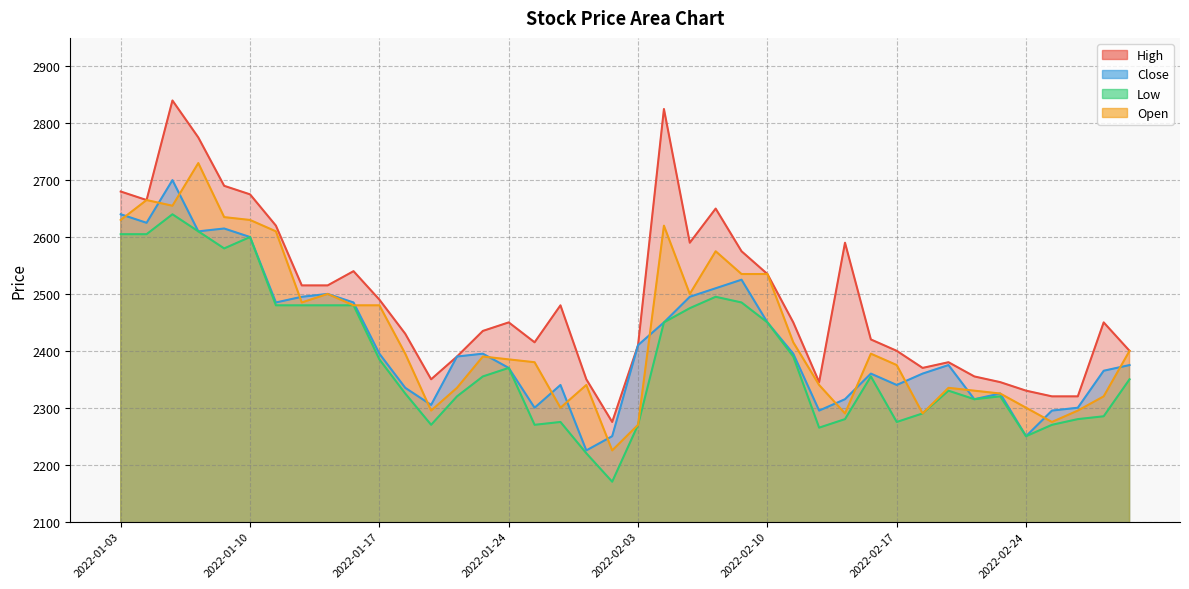

Where is the first local maximum for Open?

2022-01-04